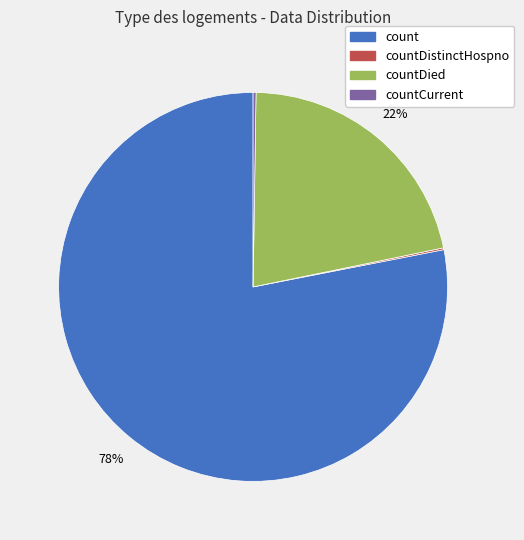

Is count the majority of the pie?

Yes